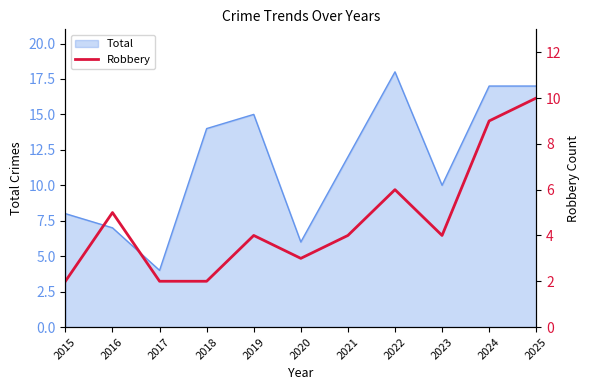

The chart shows a value of 1 at 2015. True or false?

False